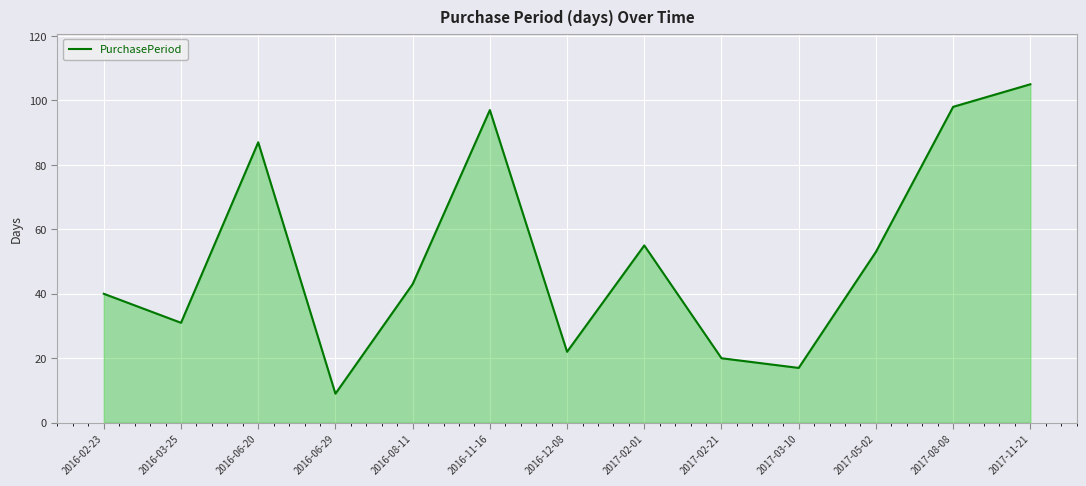

What position from the left is 2017-05-02?

11